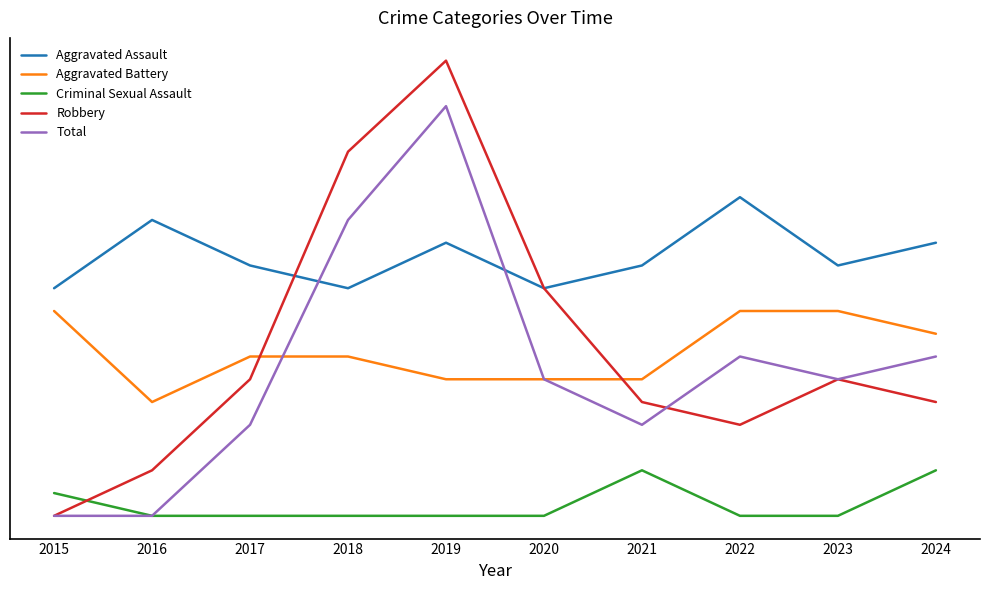

Does the chart have visible grid lines?

No